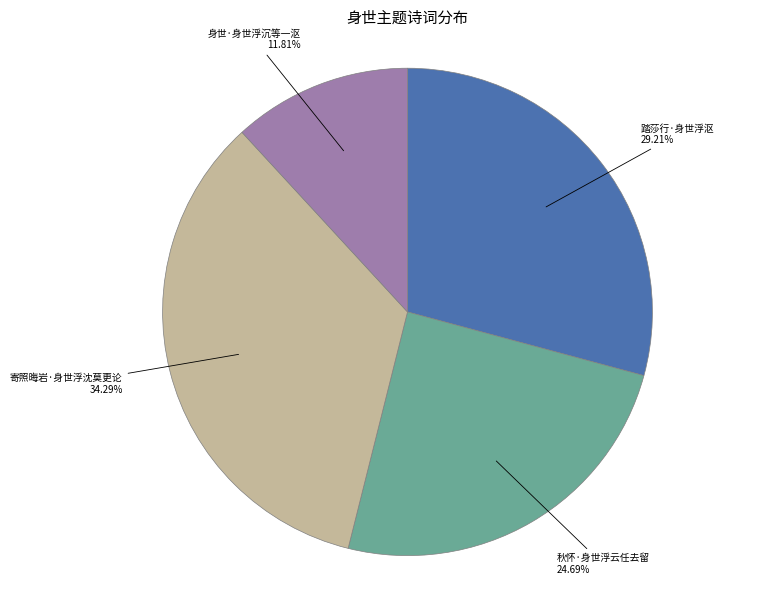

Is there a majority slice in this chart?

No